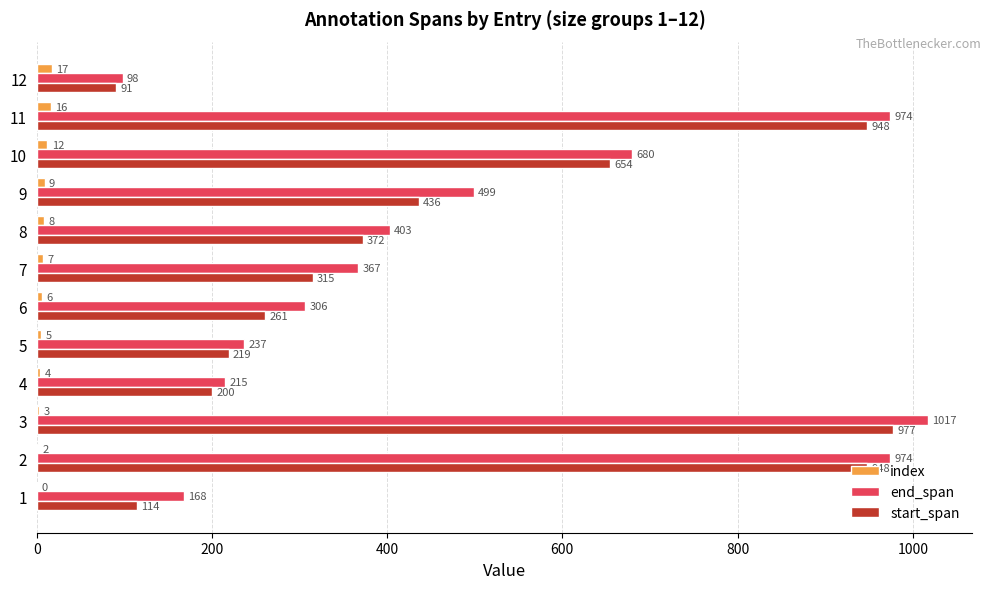

The end_span series shows 578 at 8. True or false?

False